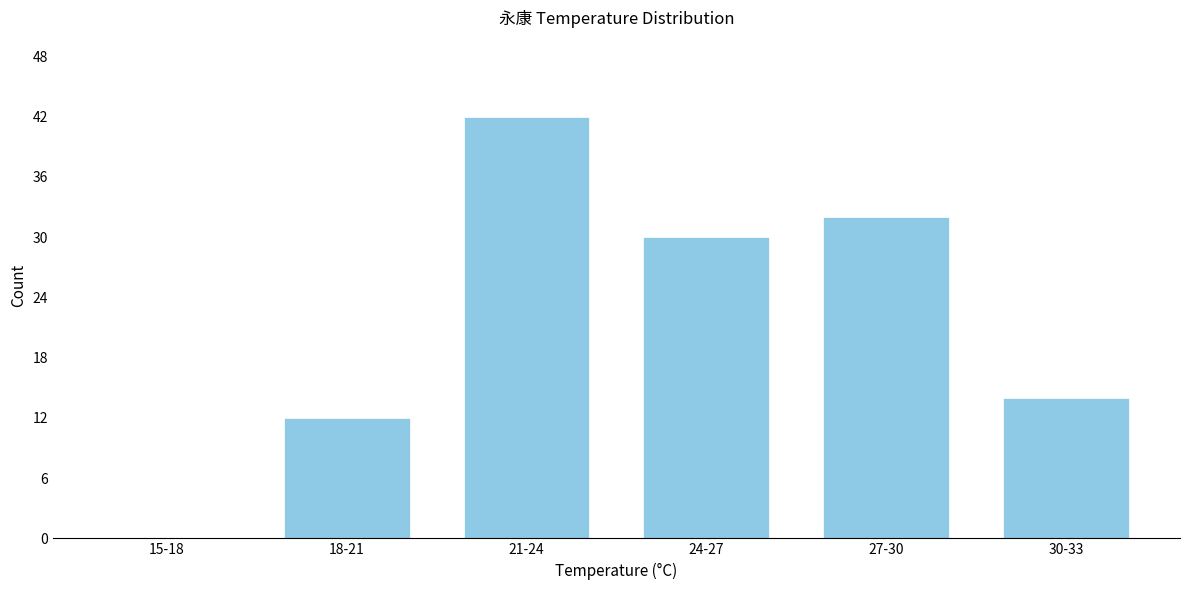

Reading left to right, extract all data points from this chart.

15-18=0	18-21=12	21-24=42	24-27=30	27-30=32	30-33=14